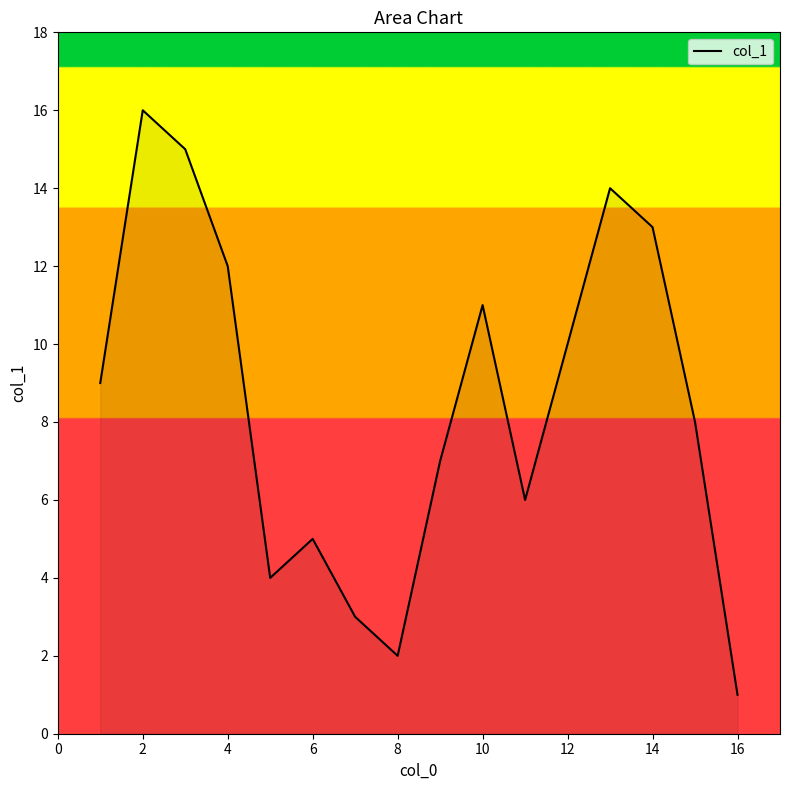

What is the maximum value shown in the chart?

16